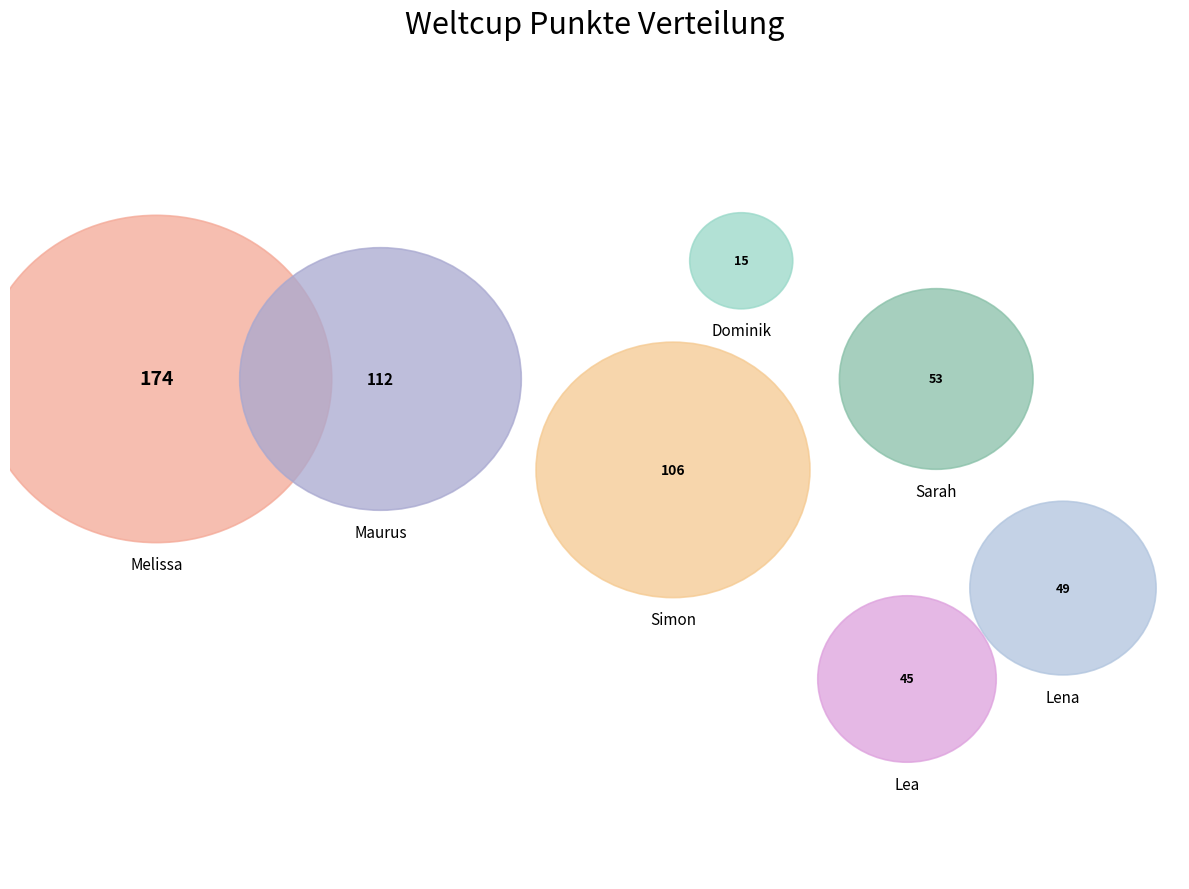

Combined, what portion of the pie is Sarah and Simon?

28.7%